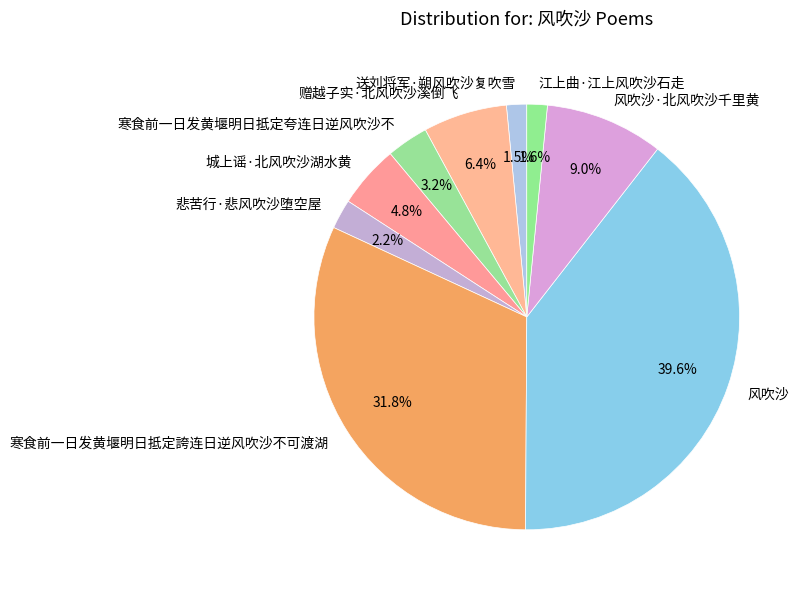

To the nearest percent, what is the difference between the 赠越子实·北风吹沙溪倒飞 and 悲苦行·悲风吹沙堕空屋 slice percentages?

4%